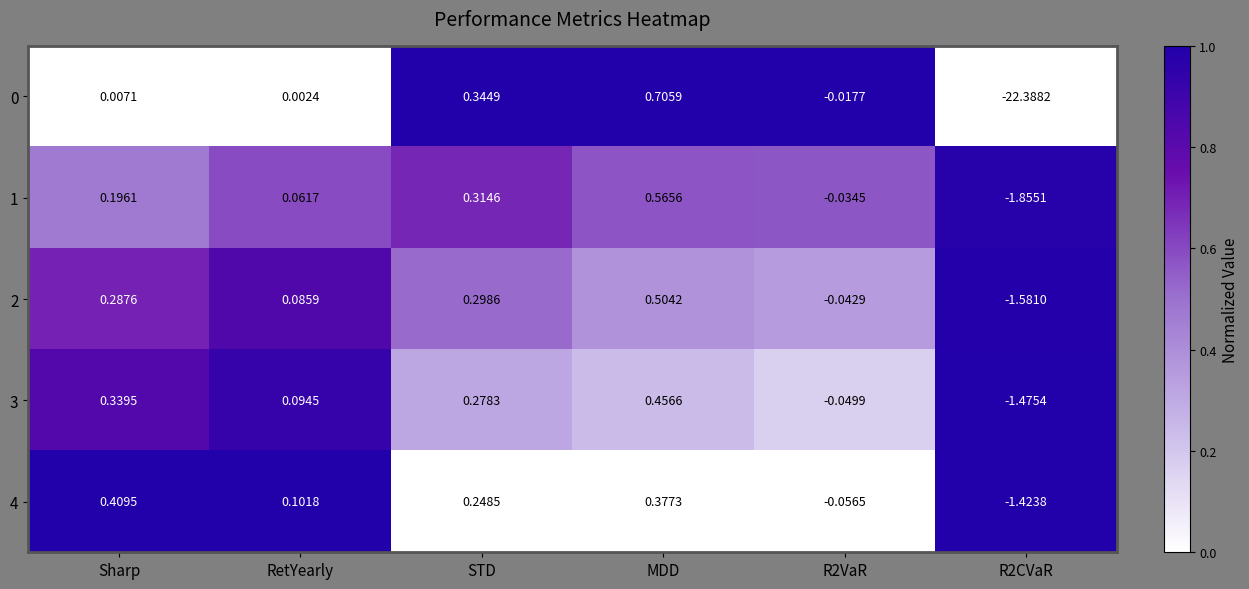

At which label does 1 reach its peak?

MDD